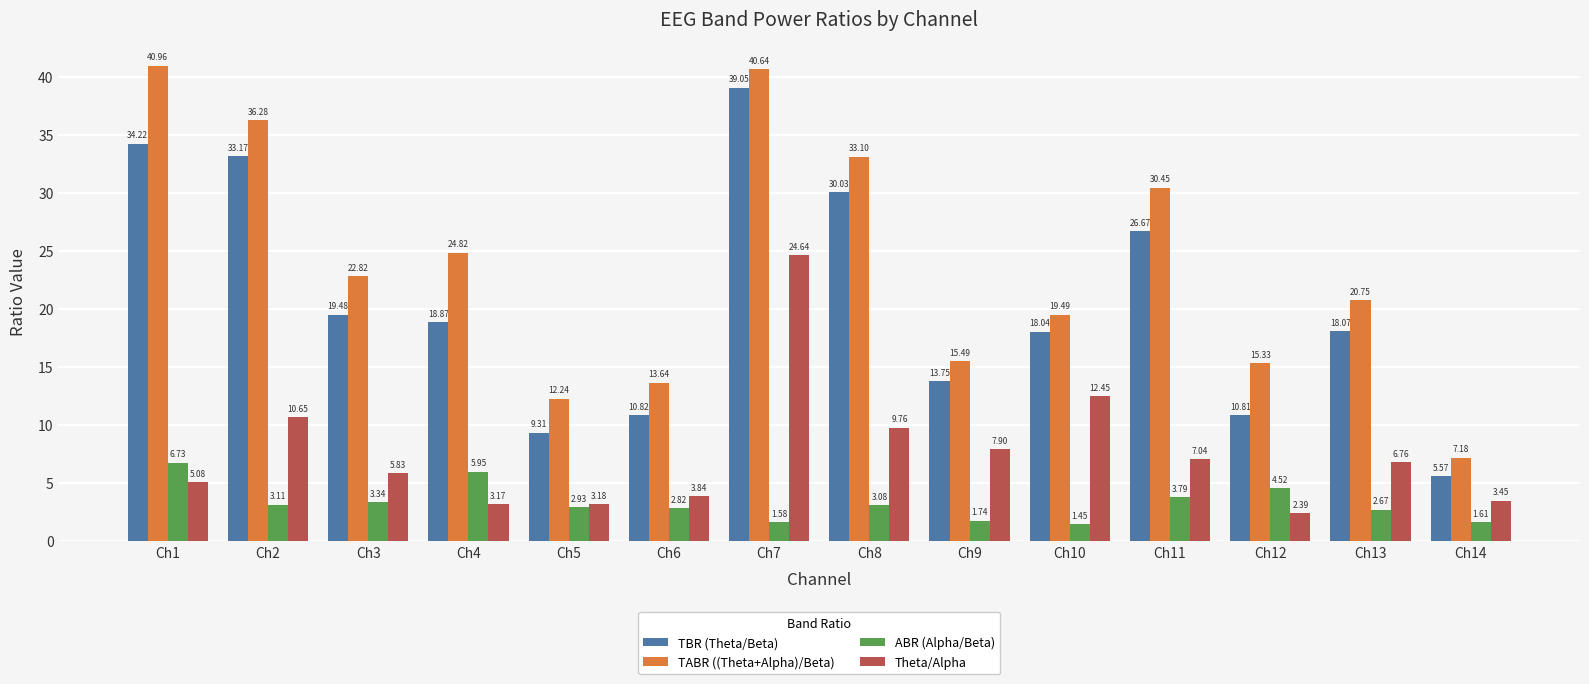

How many data points in TABR ((Theta+Alpha)/Beta) are above 22?

7